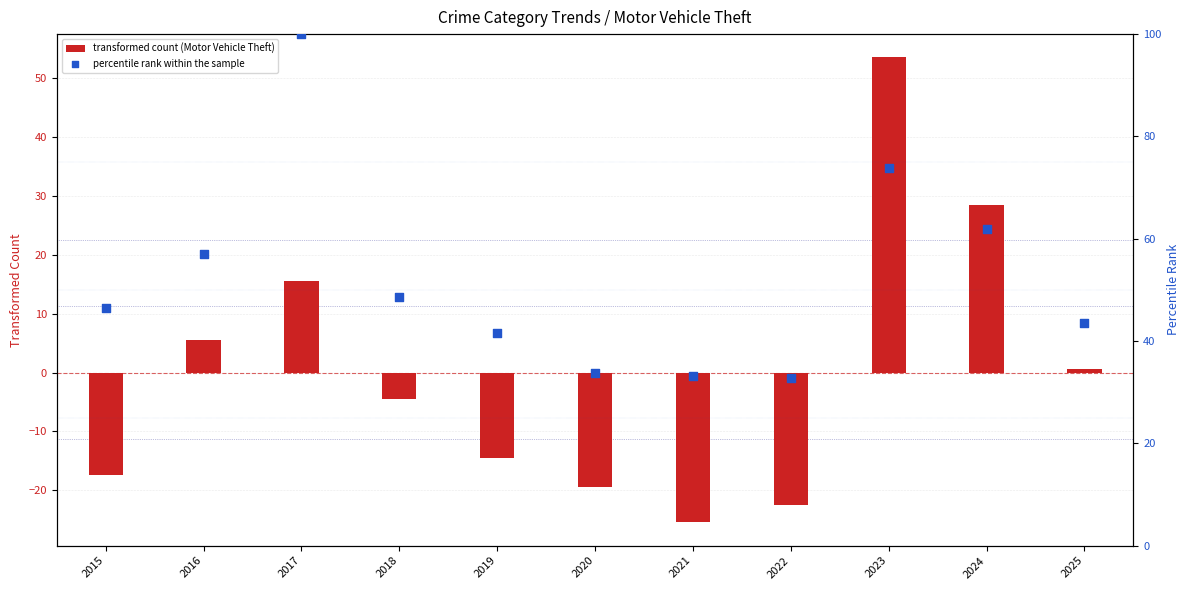

At which category is the sum across all series the highest?

2023